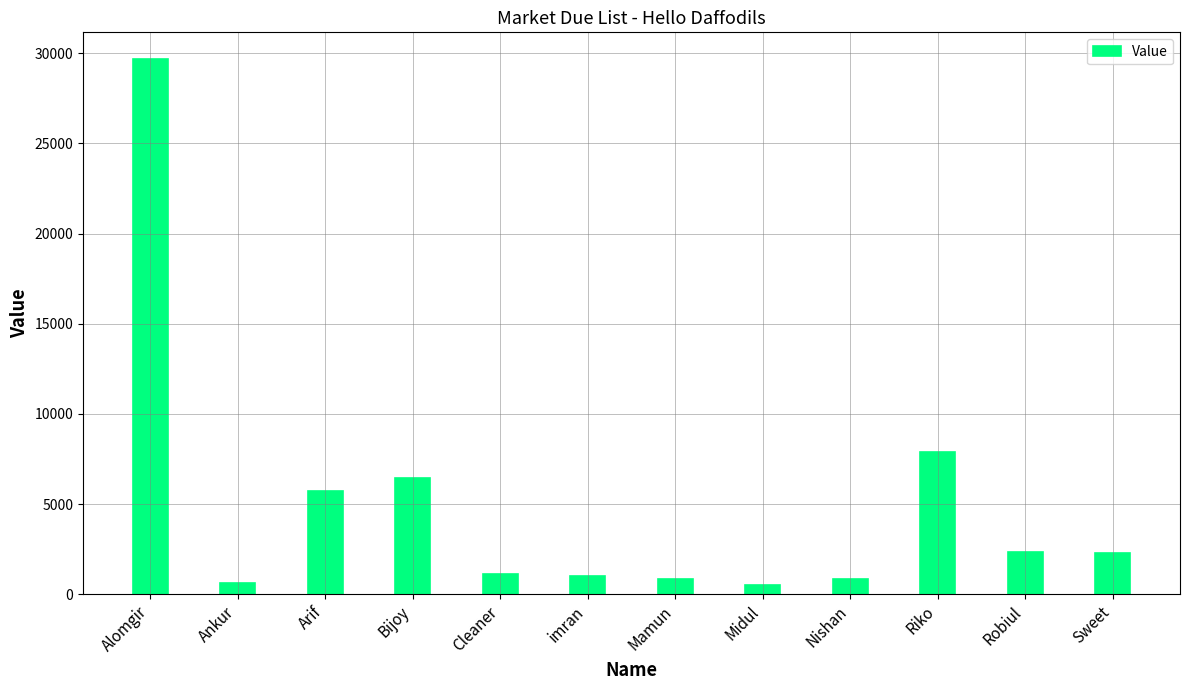

What is the average value?

4940